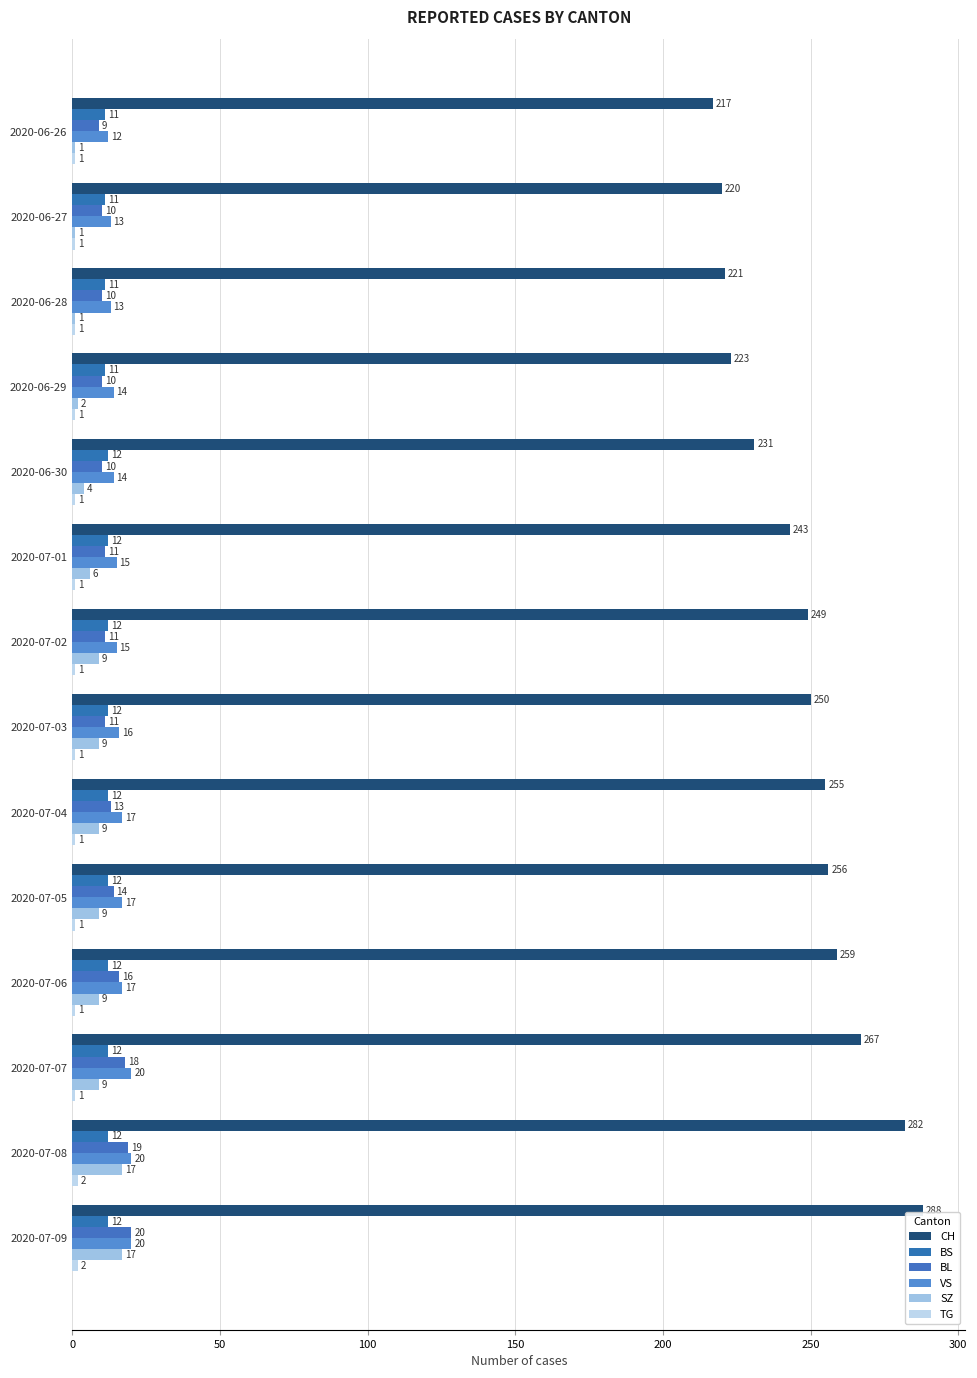

At which category is the sum across all series the highest?

2020-07-09